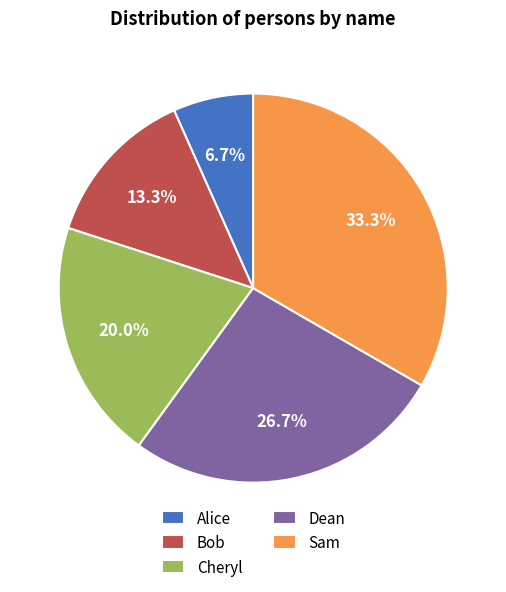

Between Alice and Cheryl, which is larger?

Cheryl